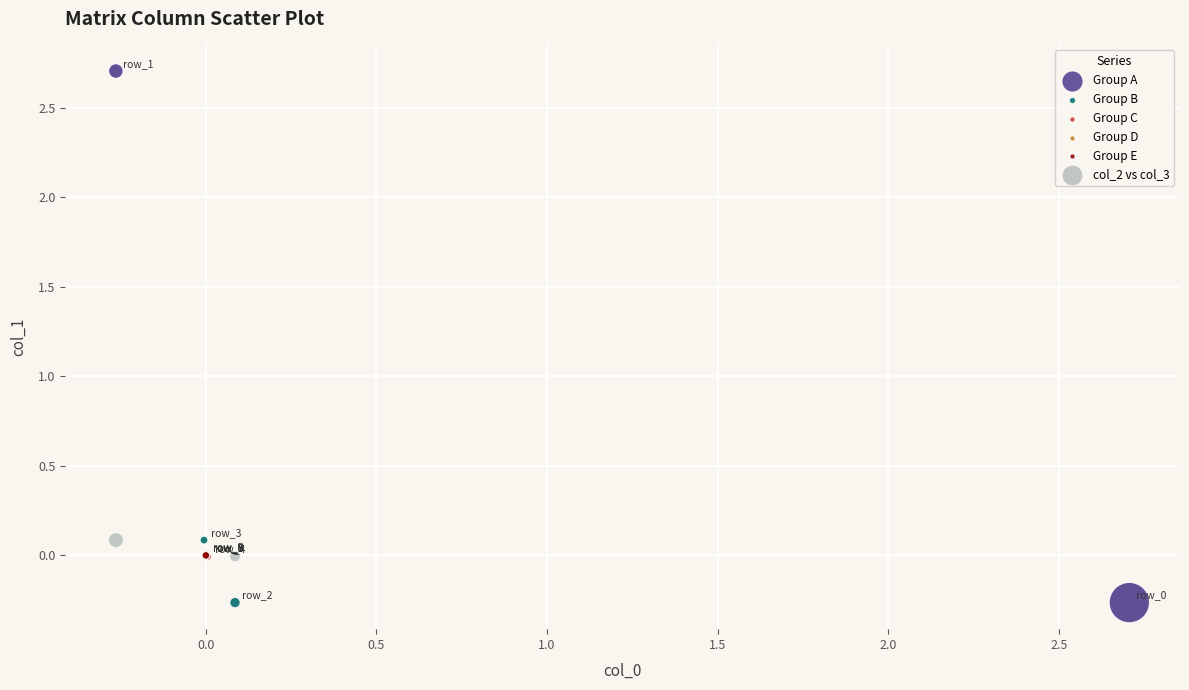

Which series has the widest spread of Y values?

col_2 vs col_3